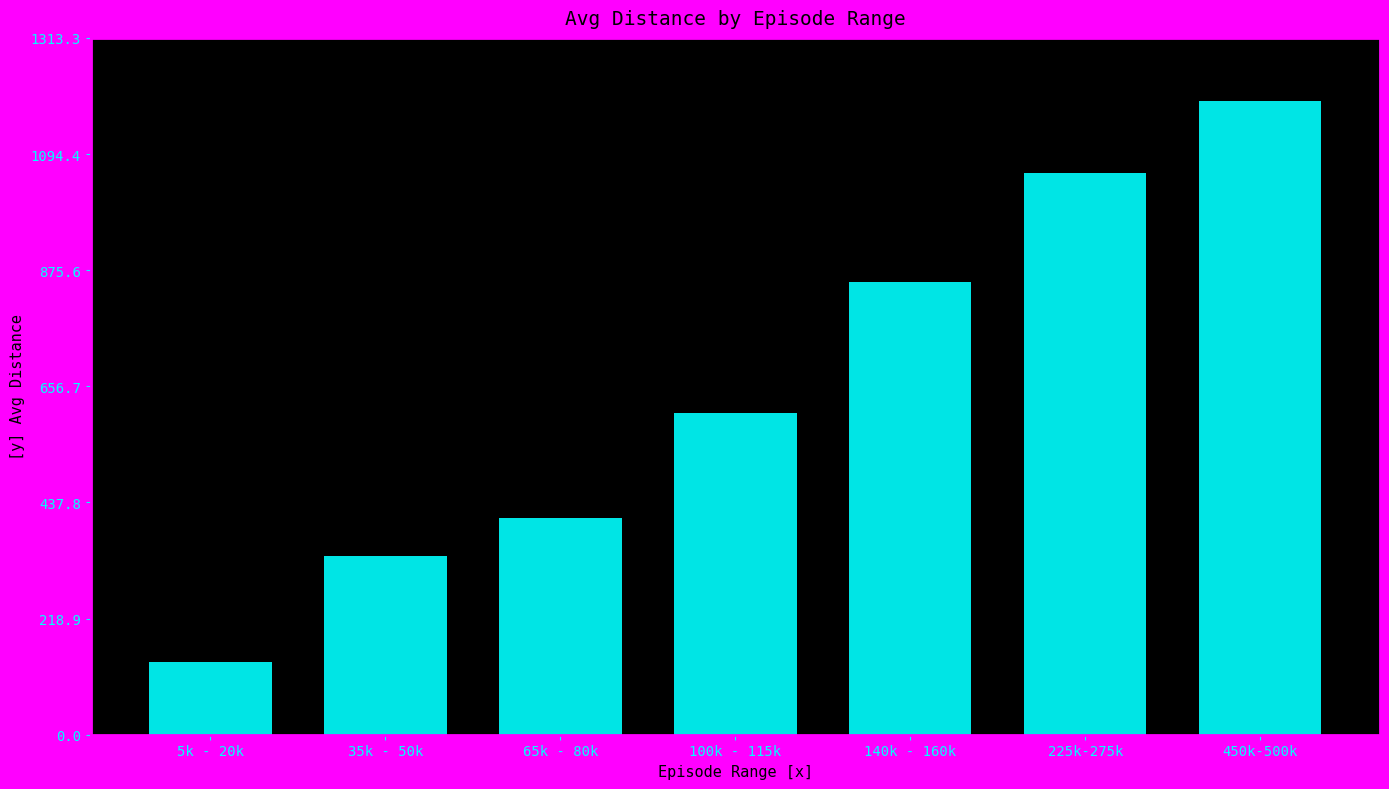

What value does the data have at 225k-275k?

1058.9